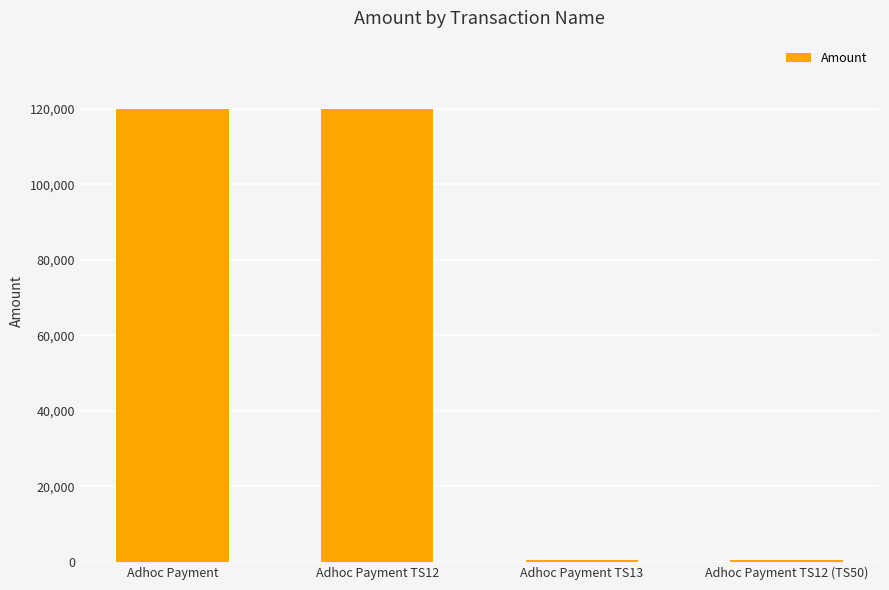

What is the difference between the maximum and minimum values?

119500